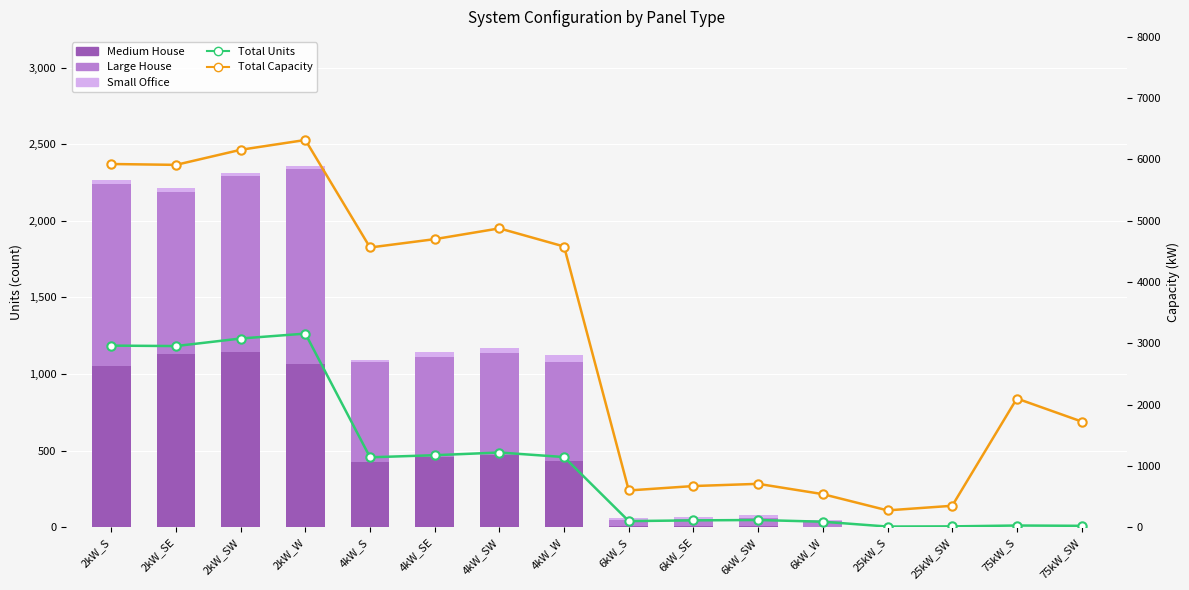

Rank the series by their maximum value, from highest to lowest.

Total Capacity, Total Units, Large House, Medium House, Small Office